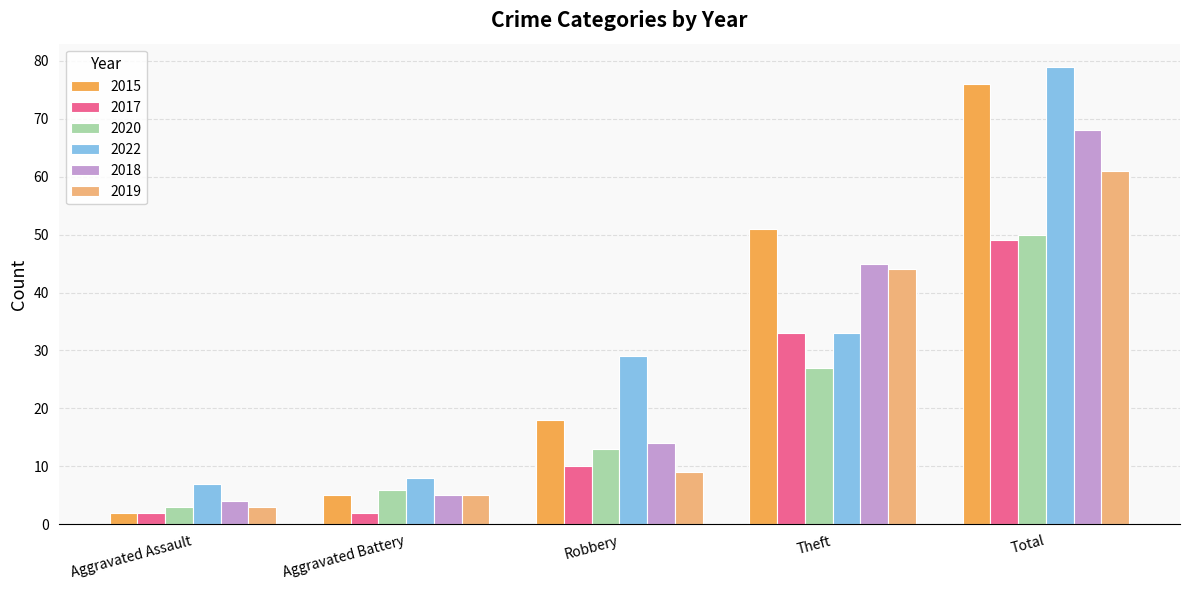

Is it true that 2017 equals 2 at Aggravated Assault?

True